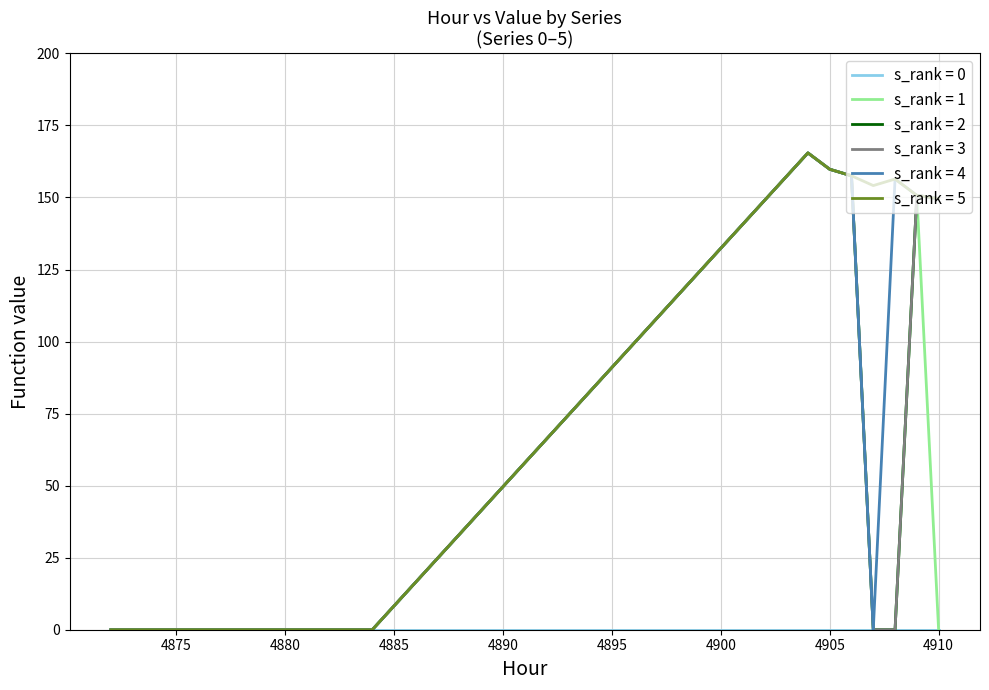

Does the chart display data point markers on the line(s)?

No